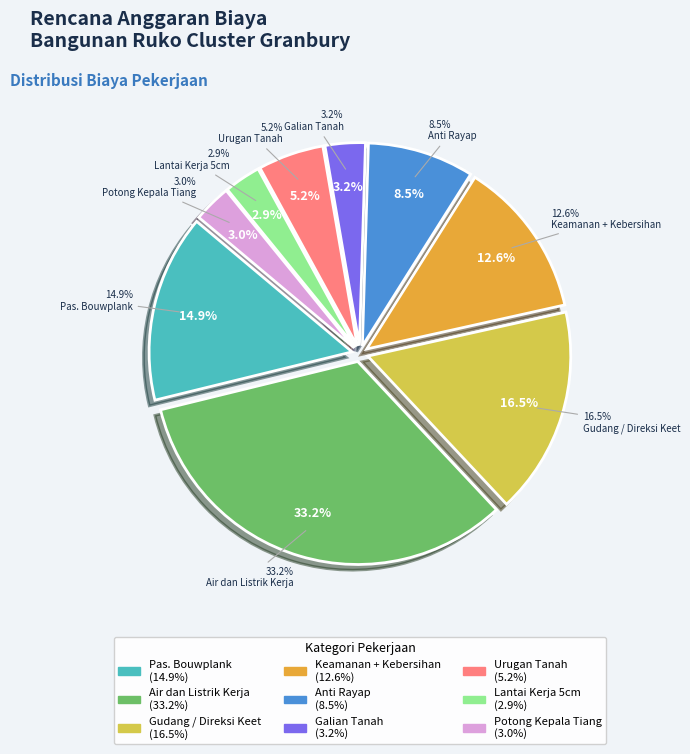

True or false: Potong Kepala Tiang accounts for 1% of the total.

False